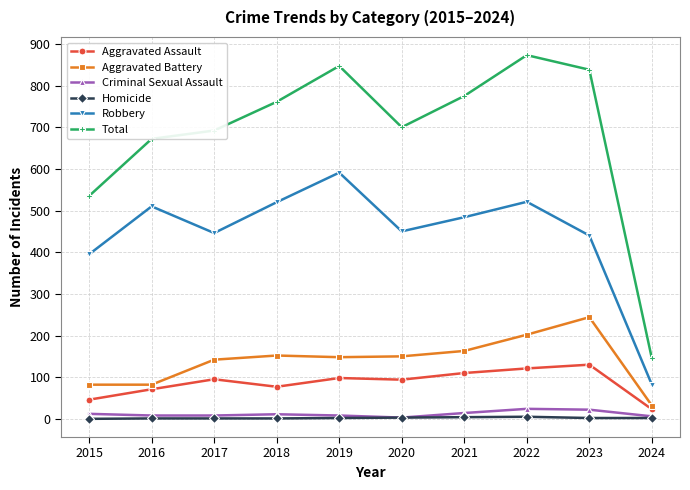

At which label is Total closest to 509?

2015